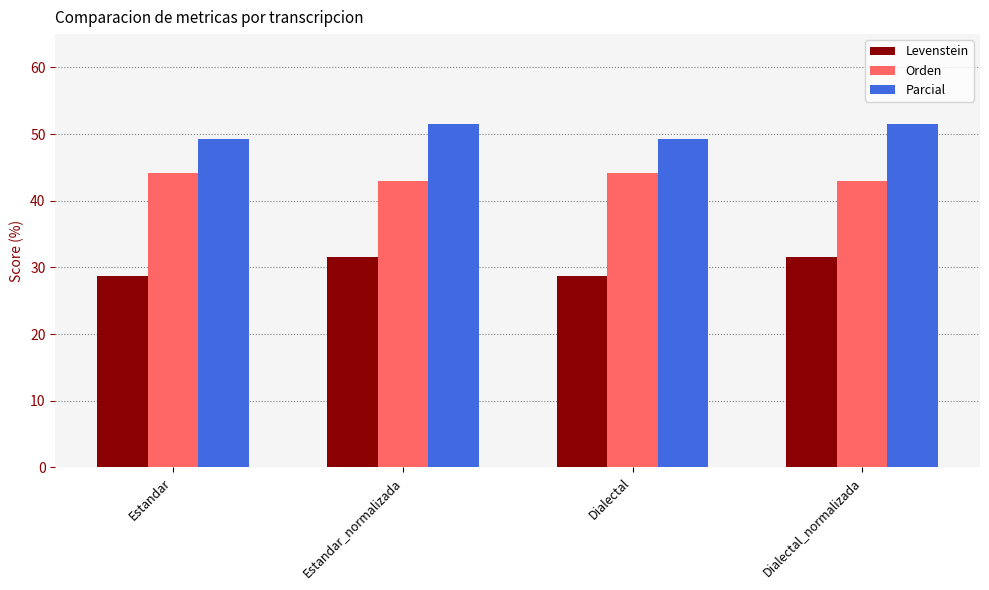

Is it true that Orden equals 43.0 at Estandar_normalizada?

True